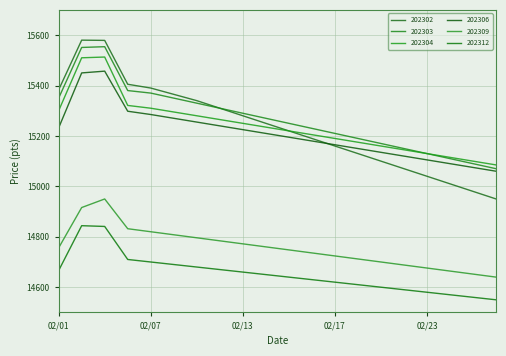

Is this an area chart (filled region under the line)?

No